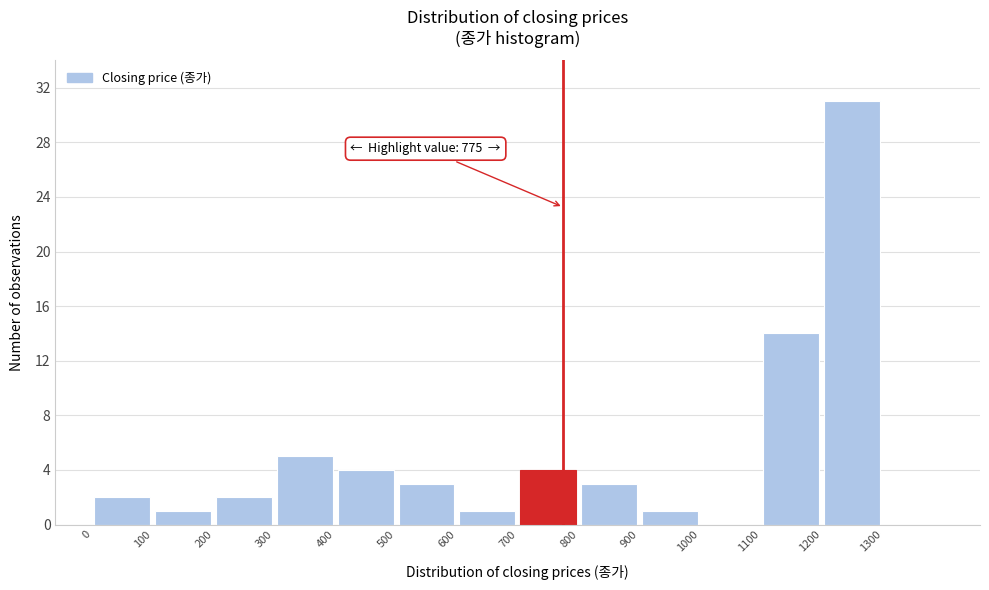

Over which range of the x-axis is the bar tallest?

1200 to 1300